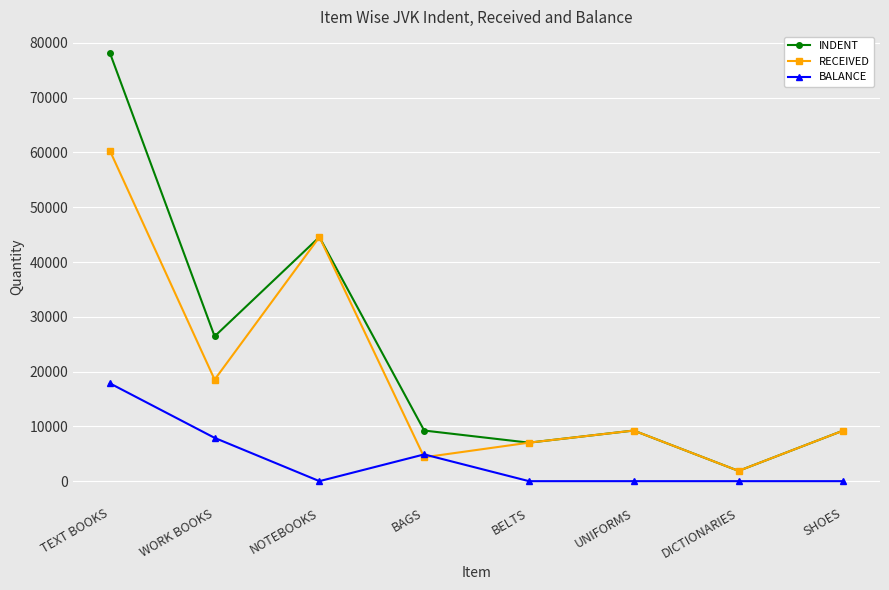

What is the sum of the INDENT values at TEXT BOOKS and SHOES?

87440